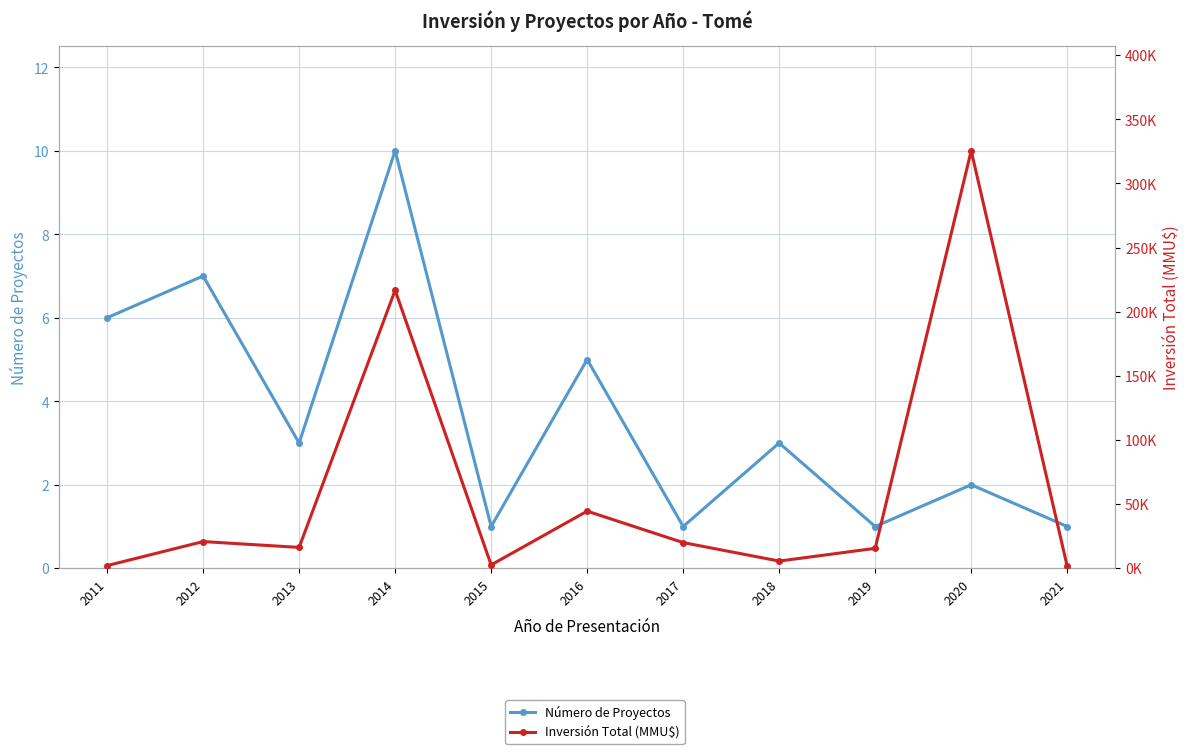

What is the total value across all series at 2013?

16253